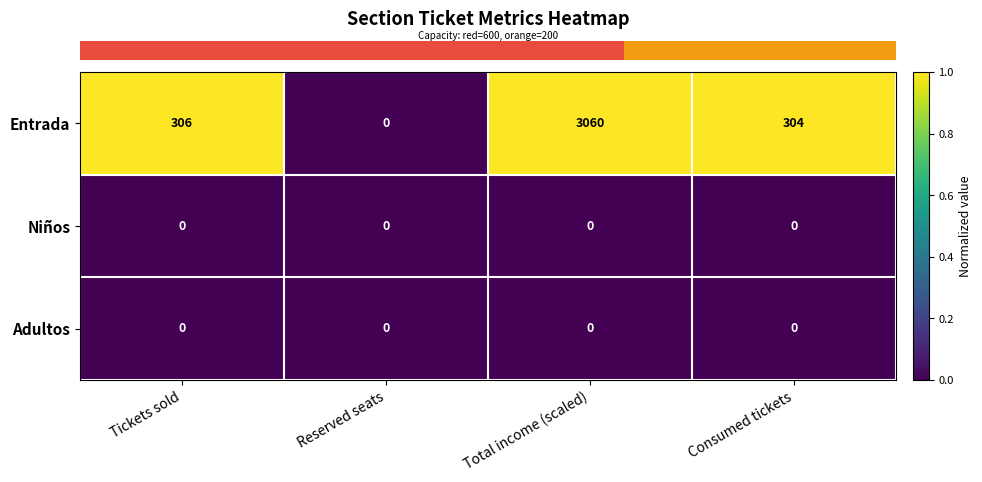

True or false: Adultos has a value of 0 at Reserved seats.

True